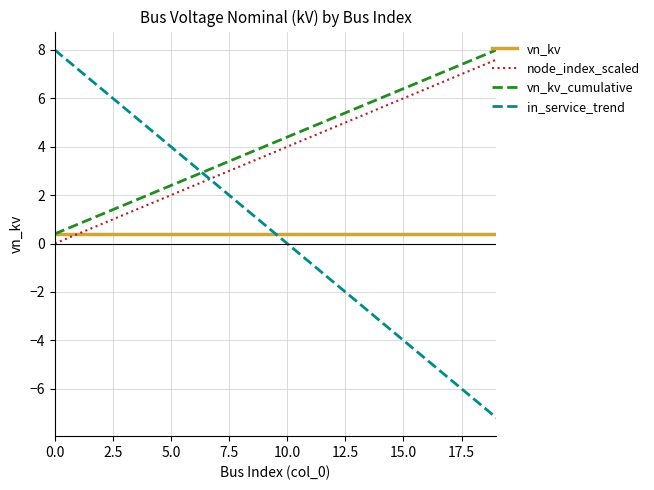

Which series has the widest spread of values?

in_service_trend